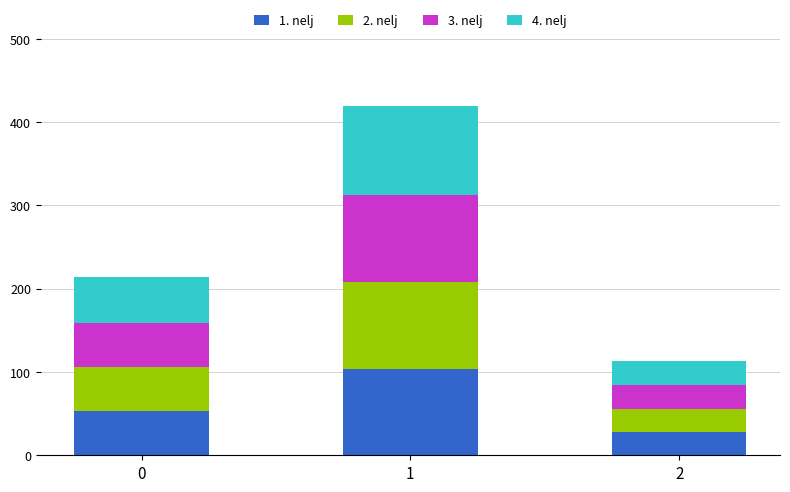

The 1. nelj series shows 94 at 0. True or false?

False